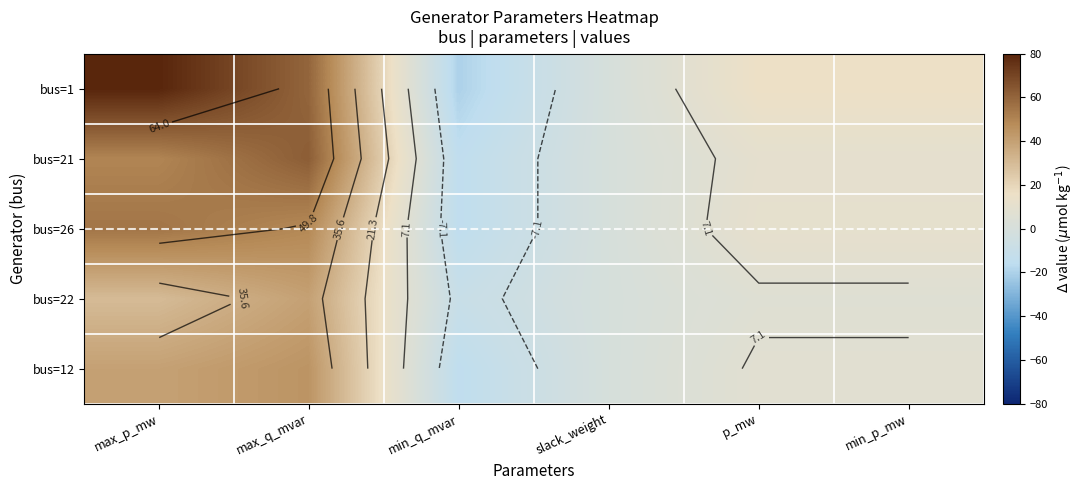

What value does the bus=1 series have at min_q_mvar?

-20.0